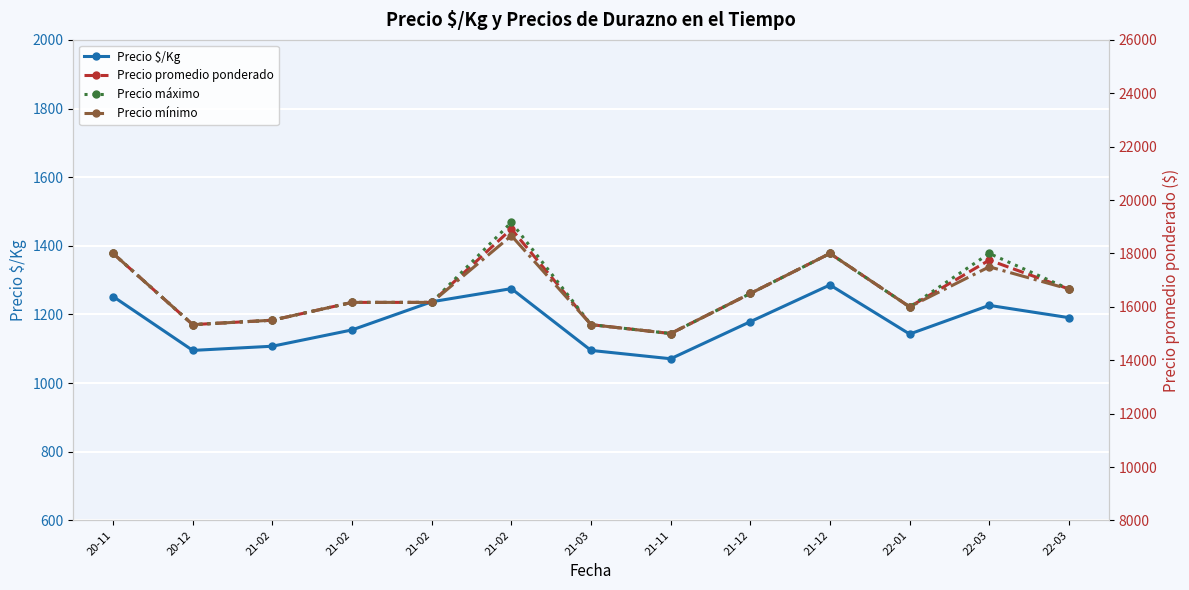

Reading left to right, list all the values displayed in this chart.

Precio $/Kg: 1252.3	1095.3	1107.5	1155.0	1237.0	1275.3	1095.3	1071.0	1179.0	1286.0	1143.0	1226.5	1190.7
Precio promedio ponderado: 18000.0	15333.3	15500.0	16166.7	16166.7	18916.7	15333.3	15000.0	16500.0	18000.0	16000.0	17750.0	16666.7
Precio máximo: 18000.0	15333.3	15500.0	16166.7	16166.7	19166.7	15333.3	15000.0	16500.0	18000.0	16000.0	18000.0	16666.7
Precio mínimo: 18000.0	15333.3	15500.0	16166.7	16166.7	18666.7	15333.3	15000.0	16500.0	18000.0	16000.0	17500.0	16666.7